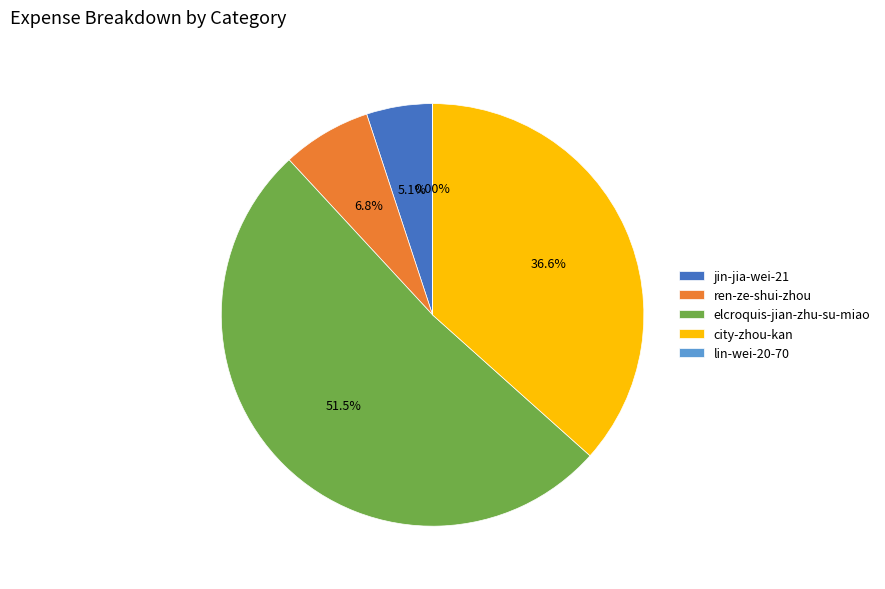

Which category has the biggest portion of the pie?

elcroquis-jian-zhu-su-miao